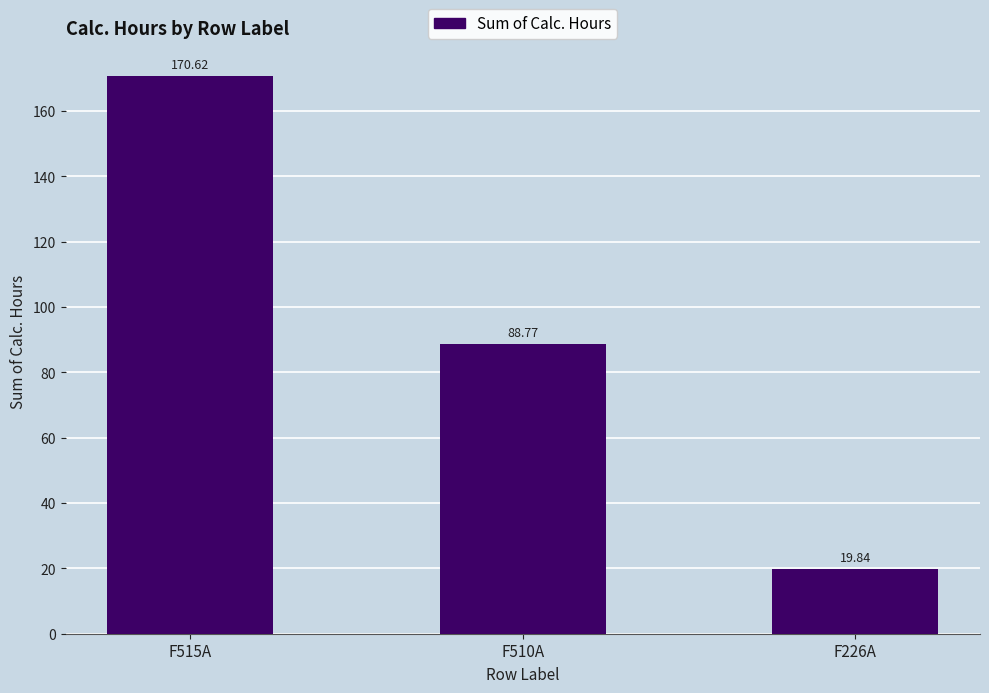

Which label corresponds to the smallest value in the chart?

F226A